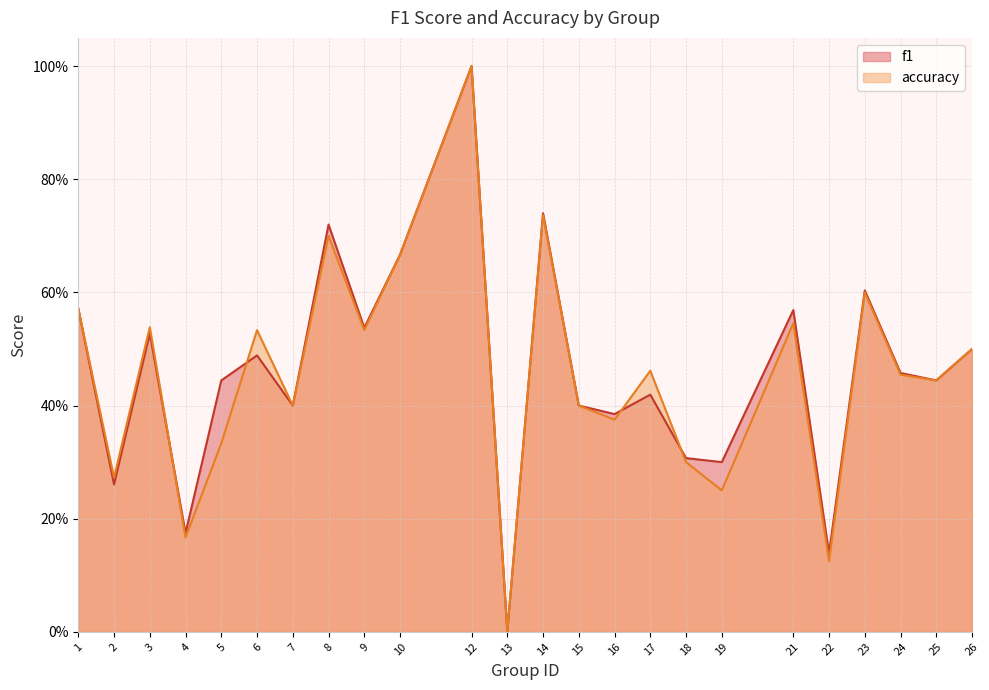

Which series changed the most between 2 and 3?

f1